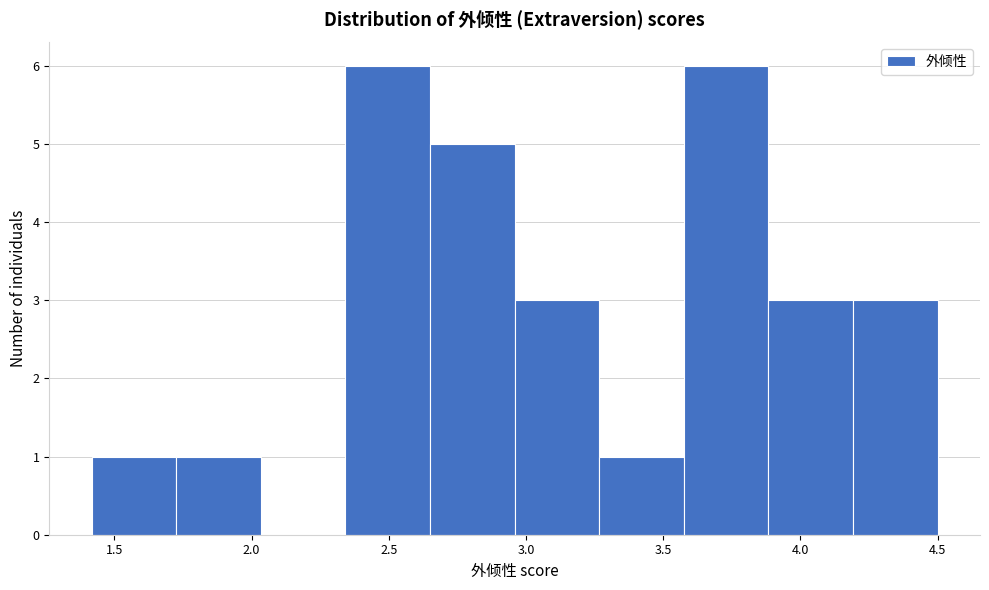

Reading left to right, list every bar in this chart as the range it spans on the x-axis followed by its height. Neither the bar edges nor the heights are printed on the chart, so give them approximately, as read against the axes.

1.40 to 1.75: 1
1.75 to 2.05: 1
2.05 to 2.35: 0
2.35 to 2.65: 6
2.65 to 2.95: 5
2.95 to 3.25: 3
3.25 to 3.60: 1
3.60 to 3.90: 6
3.90 to 4.20: 3
4.20 to 4.50: 3